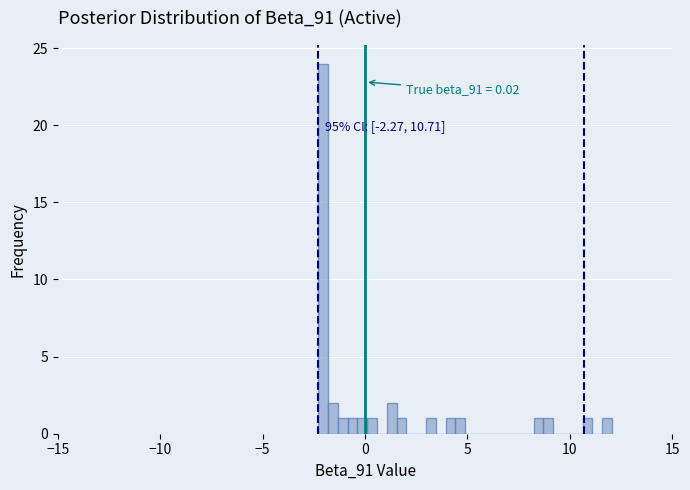

Around what value on the x-axis is the tallest bar? Give the approximate position of its centre, as read against the axis.

-2.0